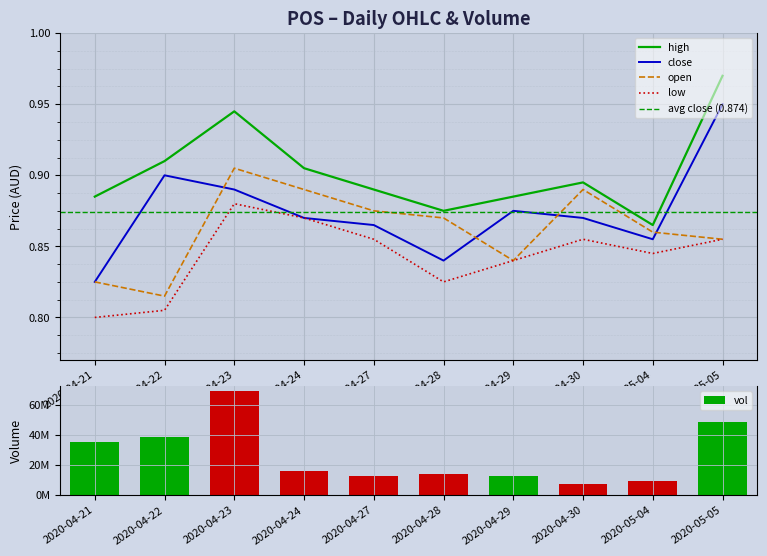

What is the spread (max minus min) of values at 2020-04-27?

12605099.1